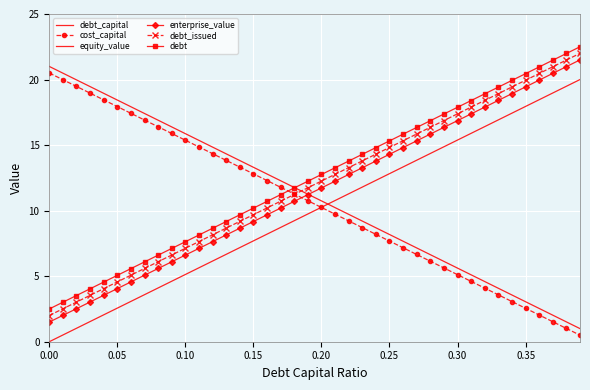

Reading left to right, what are all the values shown in this chart?

debt_capital: 0.0	0.5	1.0	1.5	2.1	2.6	3.1	3.6	4.1	4.6	5.1	5.6	6.2	6.7	7.2	7.7	8.2	8.7	9.2	9.7	10.3	10.8	11.3	11.8	12.3	12.8	13.3	13.8	14.4	14.9	15.4	15.9	16.4	16.9	17.4	17.9	18.5	19.0	19.5	20.0
cost_capital: 20.5	20.0	19.5	19.0	18.4	17.9	17.4	16.9	16.4	15.9	15.4	14.9	14.3	13.8	13.3	12.8	12.3	11.8	11.3	10.8	10.2	9.7	9.2	8.7	8.2	7.7	7.2	6.7	6.1	5.6	5.1	4.6	4.1	3.6	3.1	2.6	2.0	1.5	1.0	0.5
equity_value: 21.0	20.5	20.0	19.5	18.9	18.4	17.9	17.4	16.9	16.4	15.9	15.4	14.8	14.3	13.8	13.3	12.8	12.3	11.8	11.3	10.7	10.2	9.7	9.2	8.7	8.2	7.7	7.2	6.6	6.1	5.6	5.1	4.6	4.1	3.6	3.1	2.5	2.0	1.5	1.0
enterprise_value: 1.5	2.0	2.5	3.0	3.5	4.1	4.6	5.1	5.6	6.1	6.6	7.1	7.6	8.1	8.7	9.2	9.7	10.2	10.7	11.2	11.7	12.2	12.8	13.3	13.8	14.3	14.8	15.3	15.8	16.4	16.9	17.4	17.9	18.4	18.9	19.4	20.0	20.5	21.0	21.5
debt_issued: 2.0	2.5	3.0	3.5	4.1	4.6	5.1	5.6	6.1	6.6	7.1	7.6	8.2	8.7	9.2	9.7	10.2	10.7	11.2	11.7	12.3	12.8	13.3	13.8	14.3	14.8	15.3	15.8	16.4	16.9	17.4	17.9	18.4	18.9	19.4	19.9	20.5	21.0	21.5	22.0
debt: 2.5	3.0	3.5	4.0	4.6	5.1	5.6	6.1	6.6	7.1	7.6	8.1	8.7	9.2	9.7	10.2	10.7	11.2	11.7	12.2	12.8	13.3	13.8	14.3	14.8	15.3	15.8	16.3	16.9	17.4	17.9	18.4	18.9	19.4	19.9	20.4	21.0	21.5	22.0	22.5